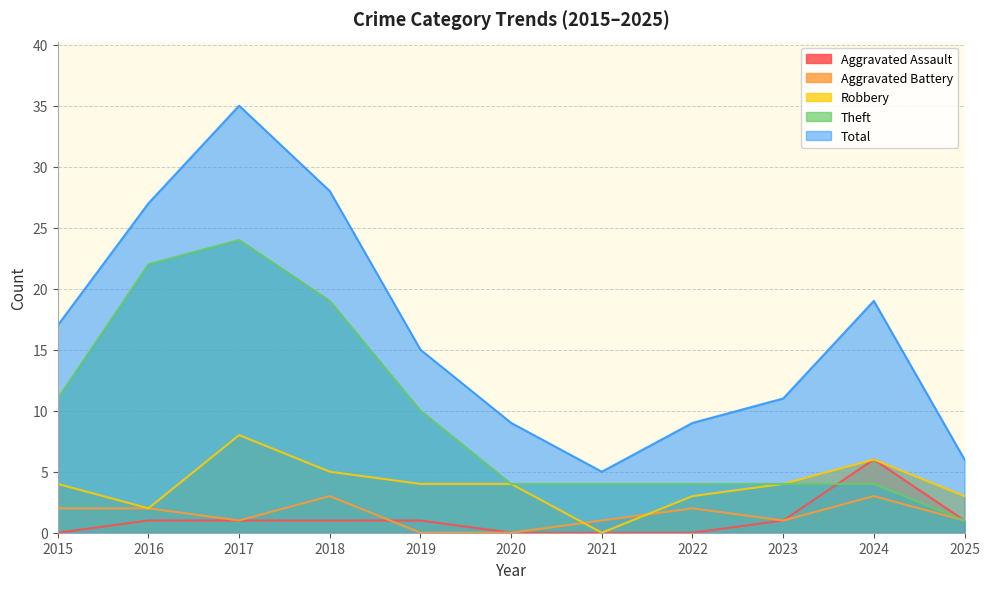

Reading left to right, list all the values displayed in this chart.

Aggravated Assault: 0	1	1	1	1	0	0	0	1	6	1
Aggravated Battery: 2	2	1	3	0	0	1	2	1	3	1
Robbery: 4	2	8	5	4	4	0	3	4	6	3
Theft: 11	22	24	19	10	4	4	4	4	4	1
Total: 17	27	35	28	15	9	5	9	11	19	6